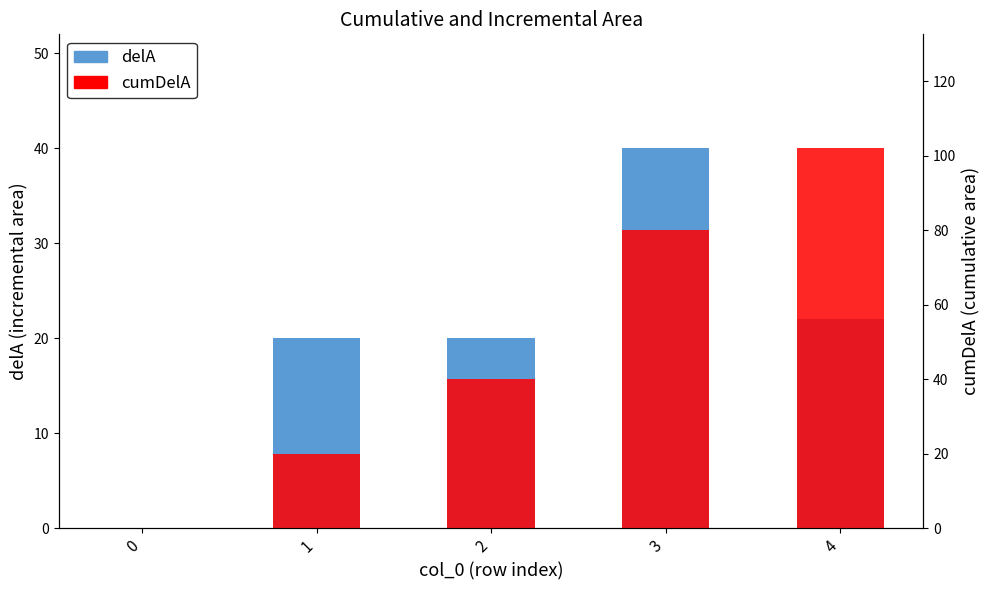

How many values in the delA series are below 19?

1